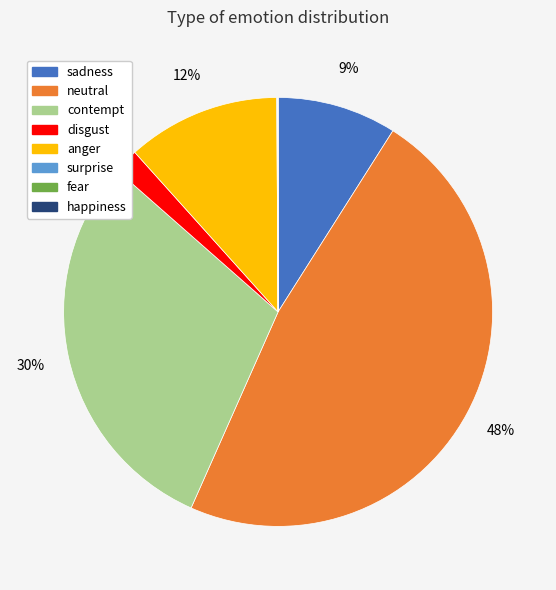

To the nearest percent, what is the difference between the sadness and neutral slice percentages?

39%